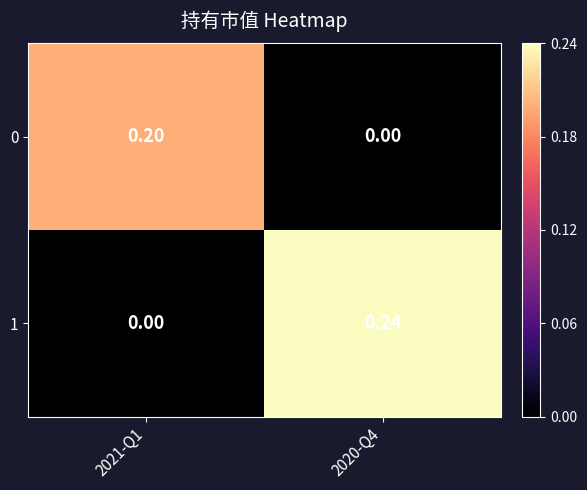

Rank the series by their maximum value, from highest to lowest.

1, 0